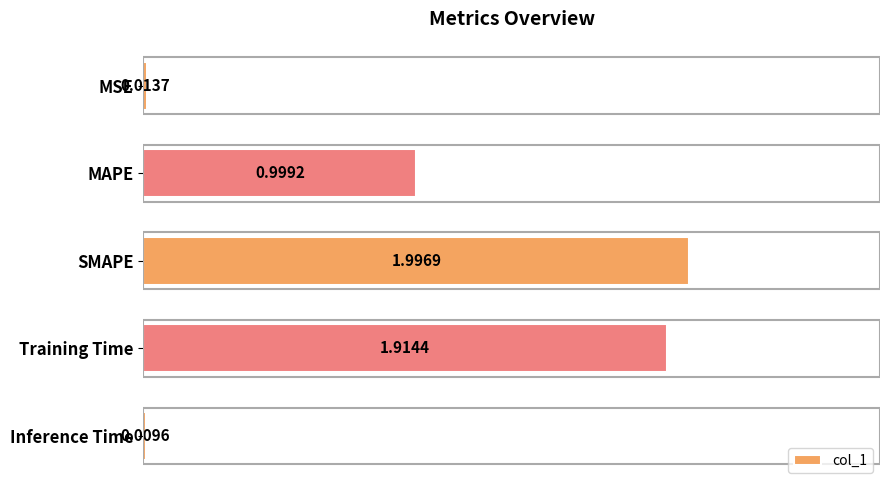

What is the label of the 4th bar from the bottom?

MAPE